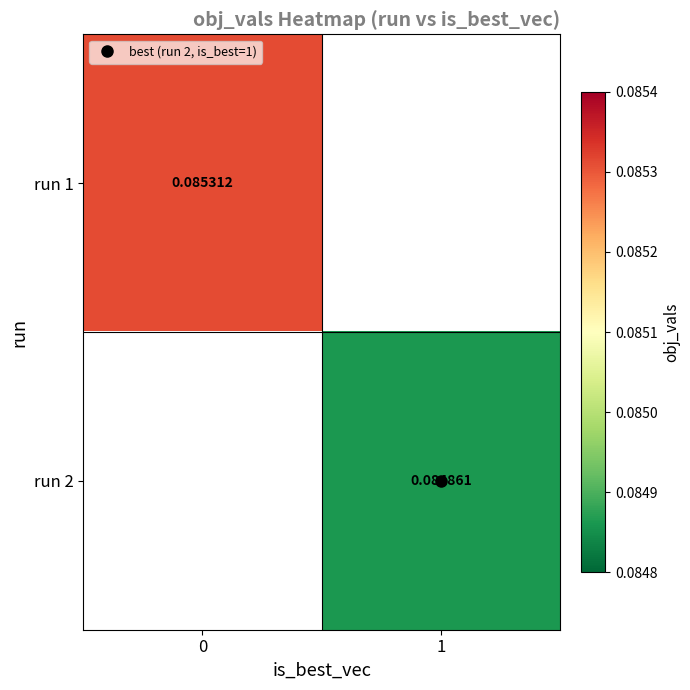

How many distinct data groups are displayed?

2